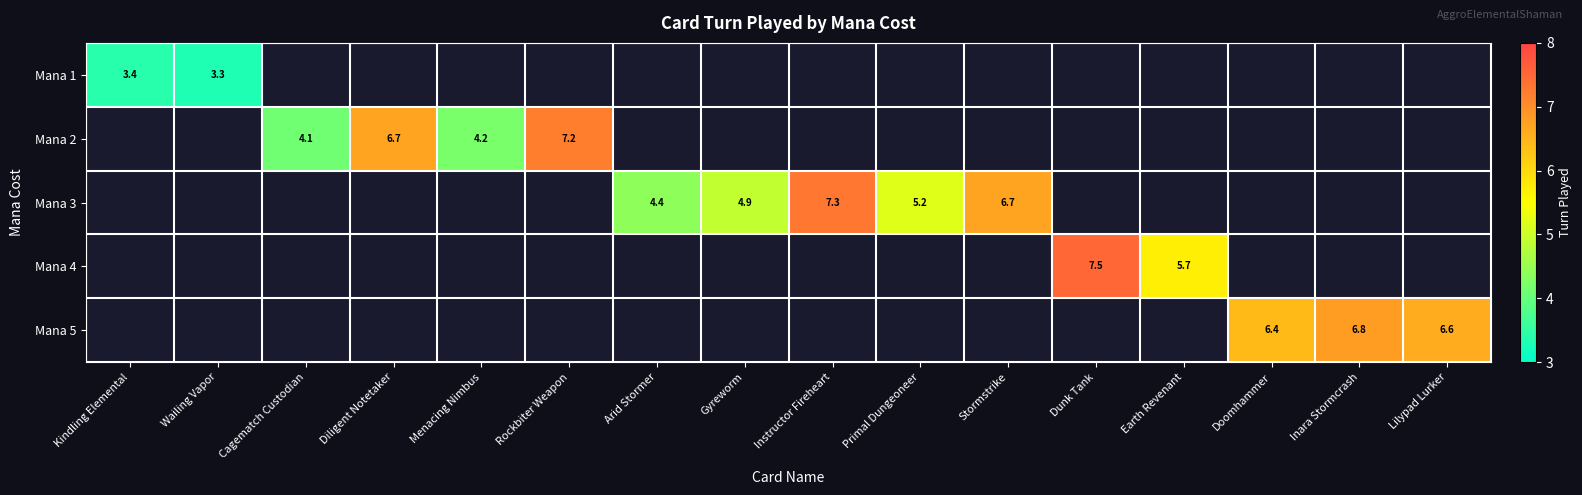

What is the sum of the Mana 4 values at Dunk Tank and Earth Revenant?

13.2